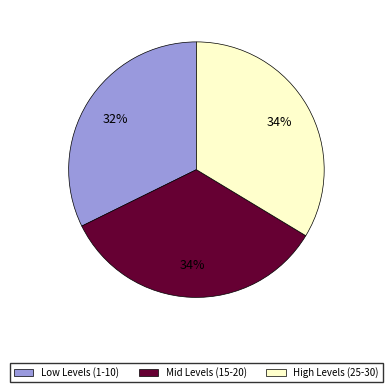

To the nearest percent, what is the difference between the largest and smallest slice percentages?

2%